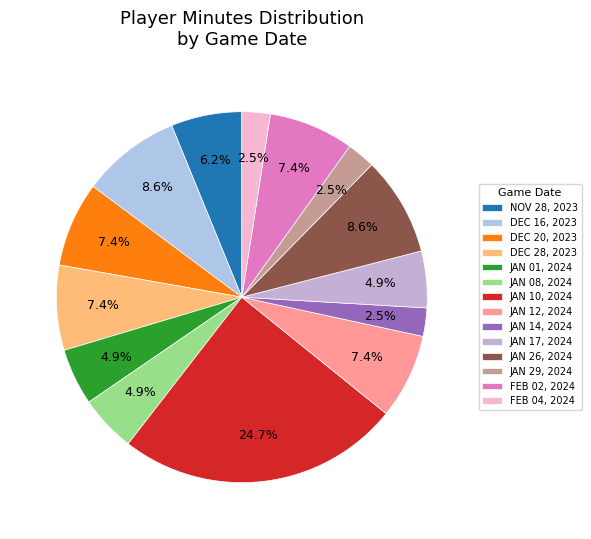

What percentage is the DEC 28, 2023 slice, to the nearest percent?

7%